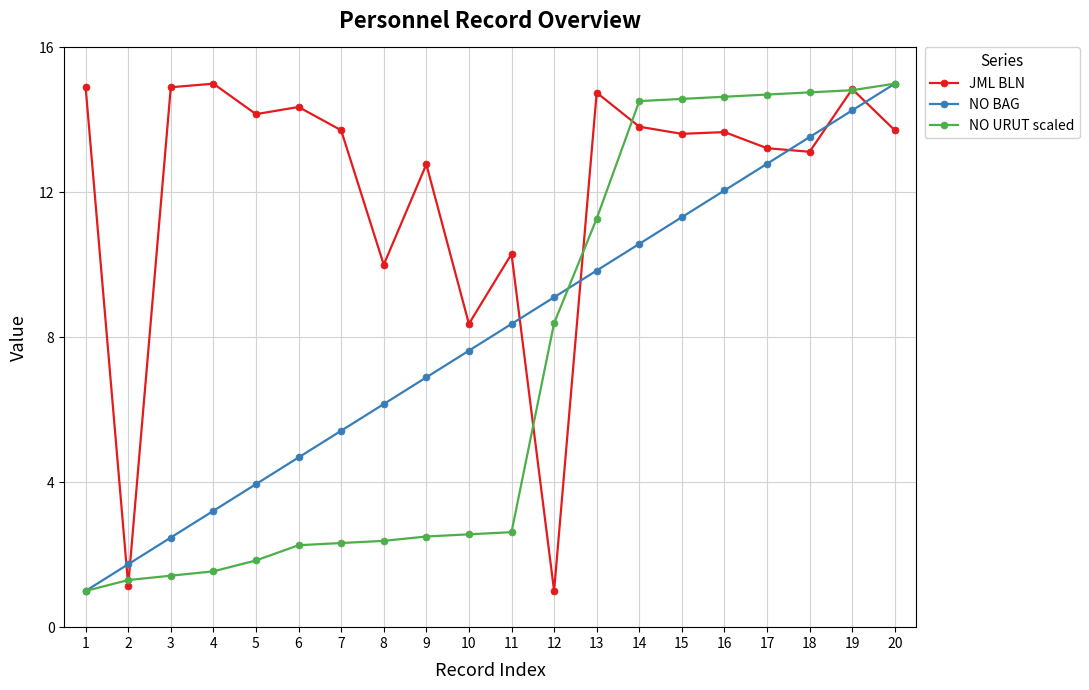

The value of NO URUT scaled at 8 is 2.4. True or false?

True